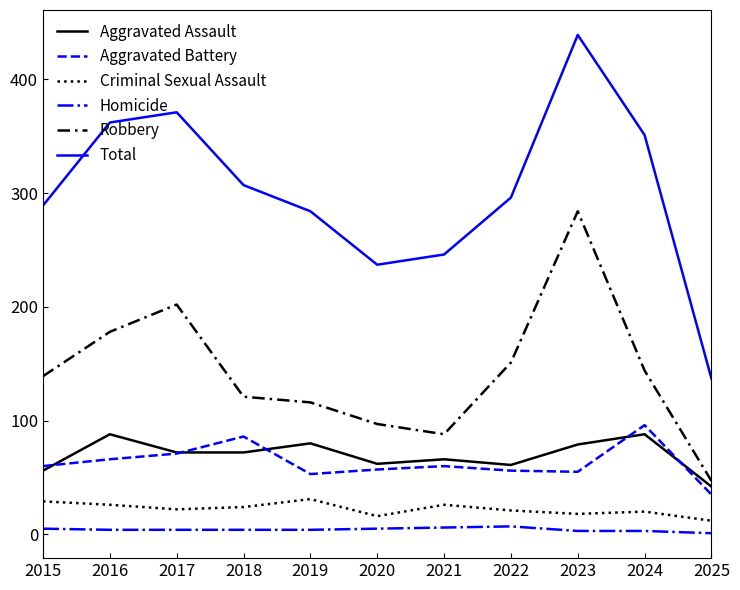

What is the difference between the maximum and second lowest values in the Homicide series?

4